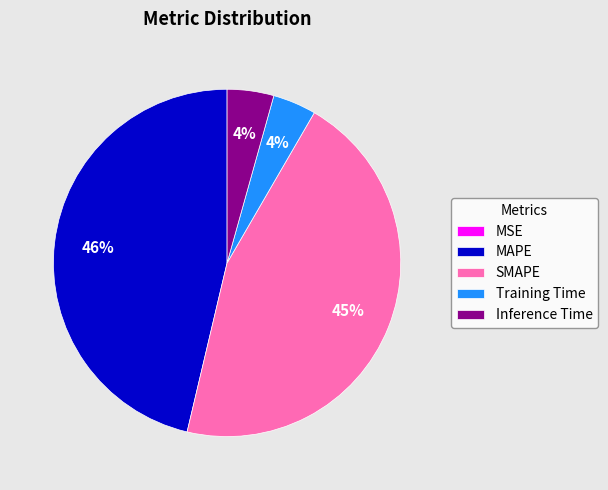

Which slice is the largest?

MAPE